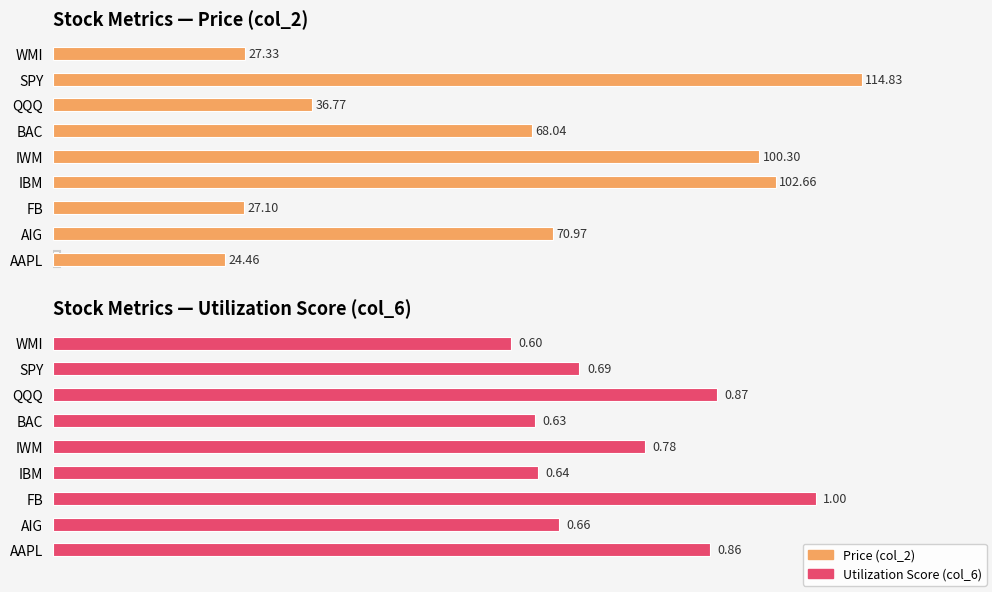

Does the chart contain any negative values?

No